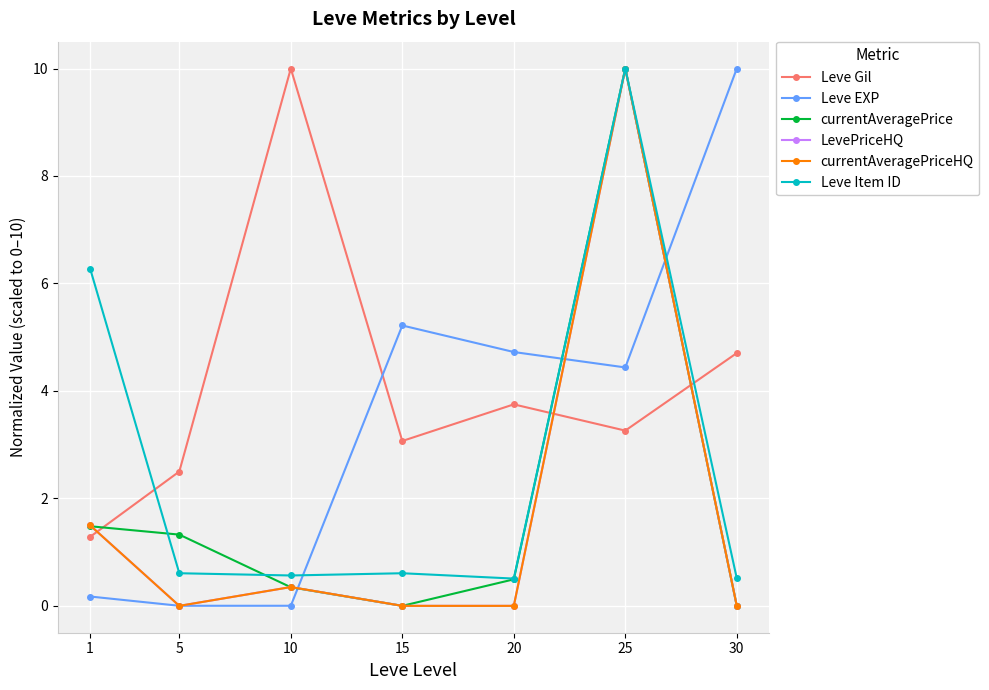

Is it true that Leve Gil equals 15.8 at 10?

False